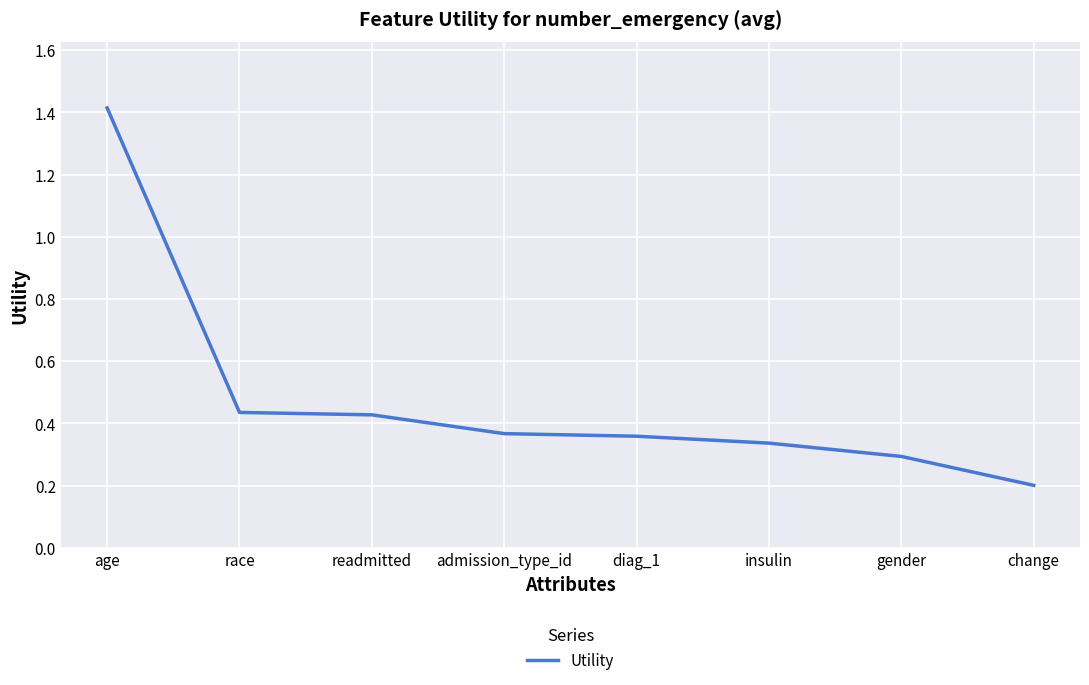

Where is the data nearest to the value 0?

change